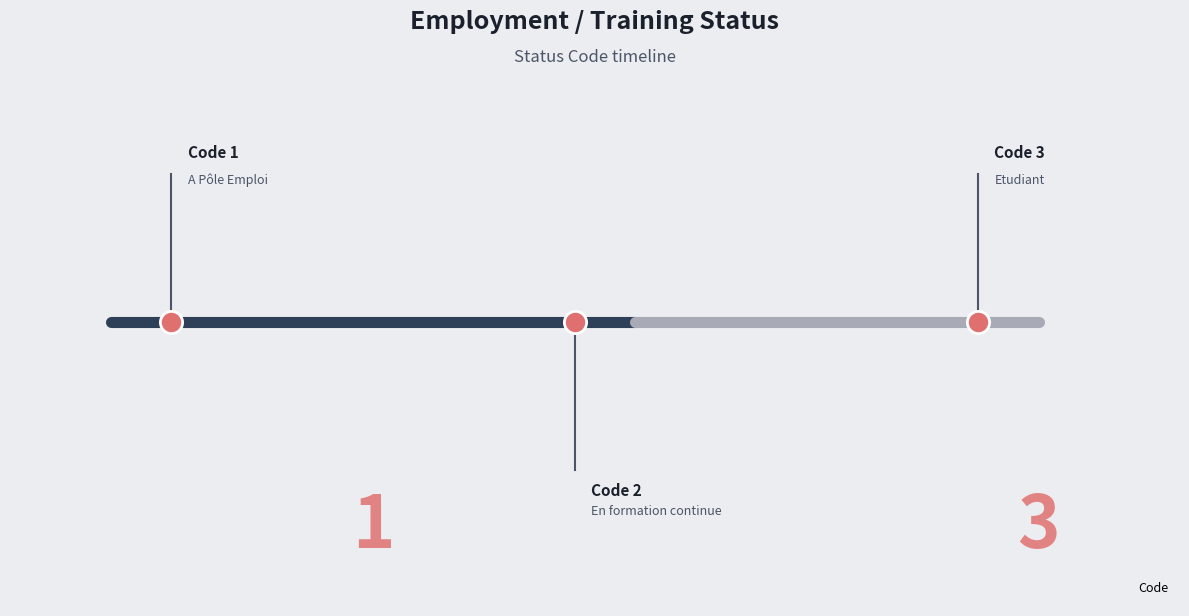

Approximately how many times larger is the value at Etudiant compared to En formation continue?

1.5